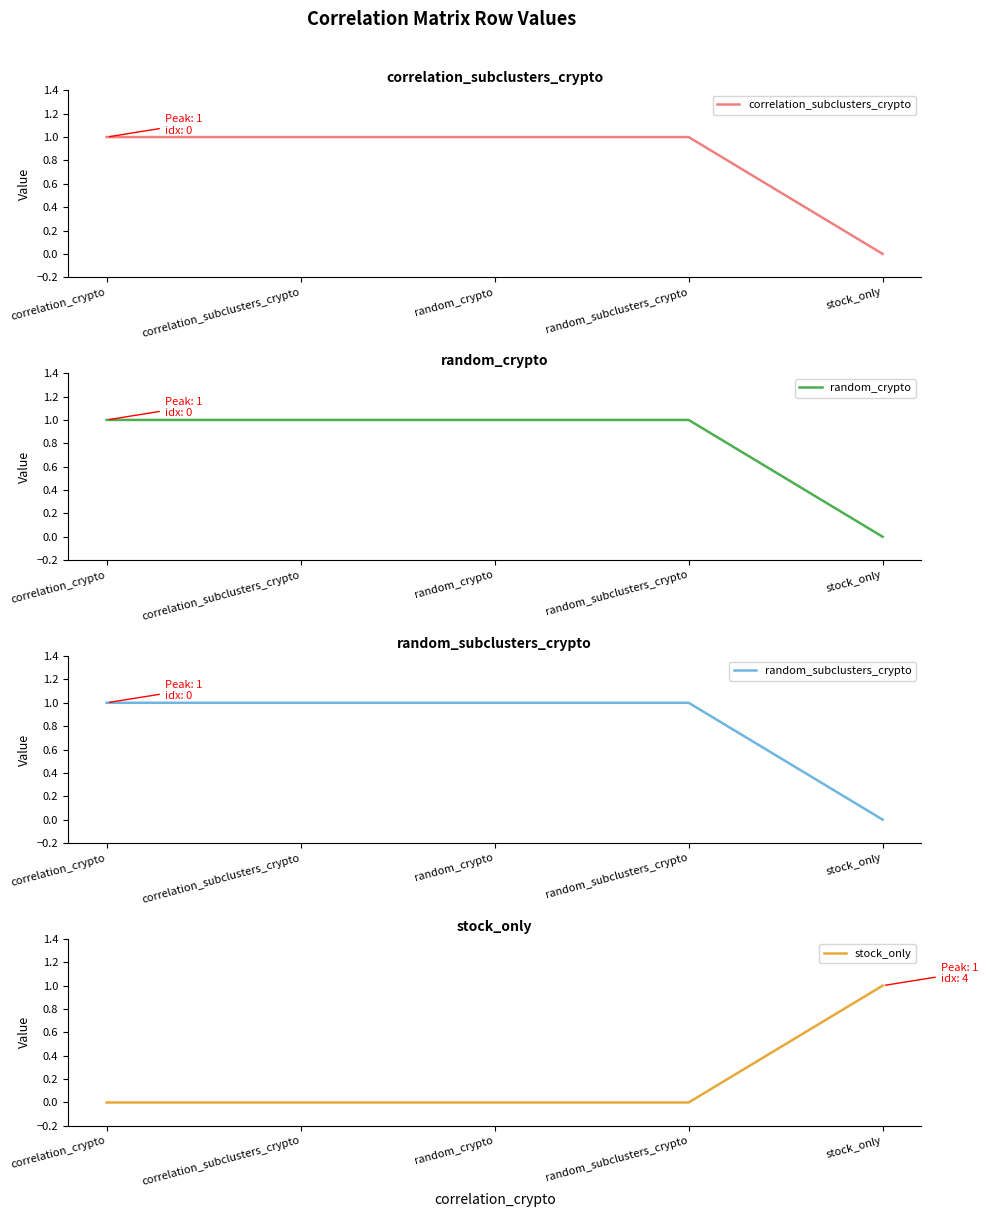

Between random_crypto and random_subclusters_crypto, which is larger?

random_crypto